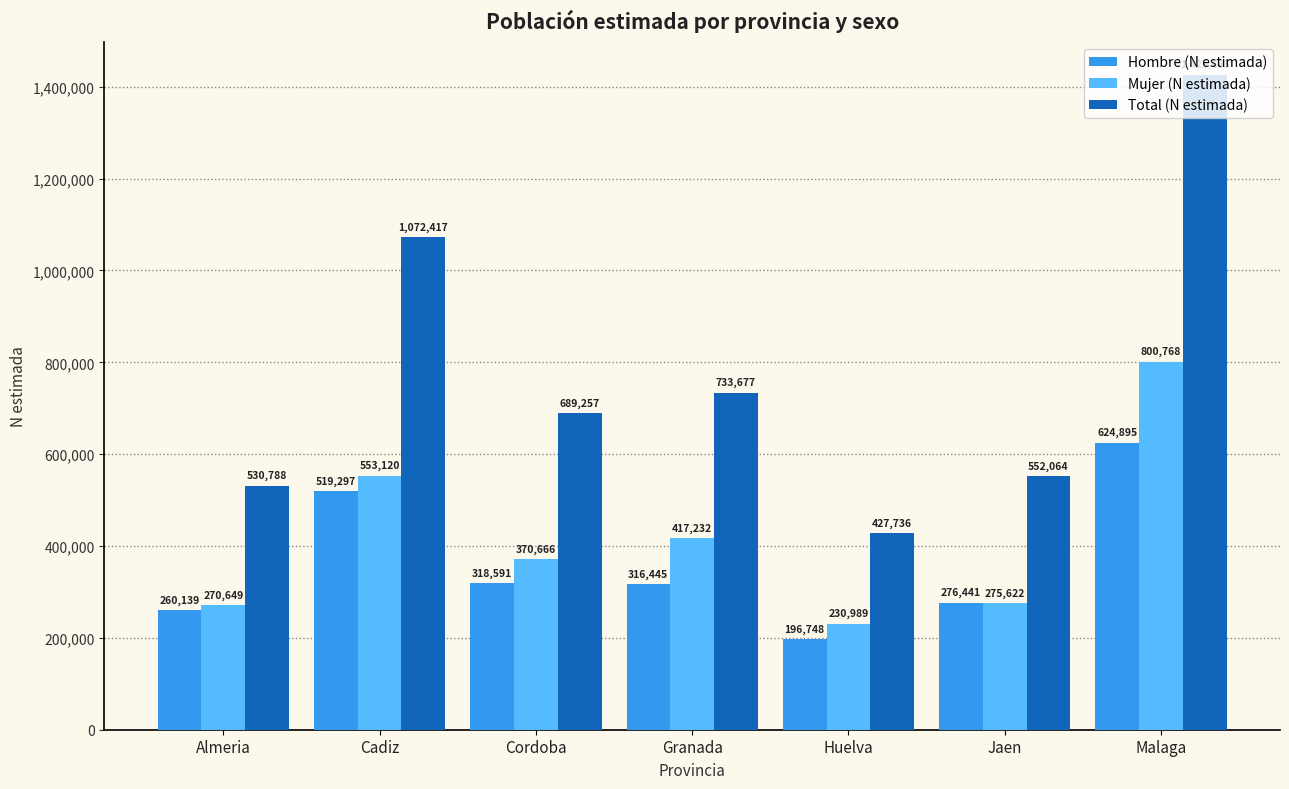

What is the approximate value of Hombre (N estimada) at Huelva, to the nearest 50?

196750